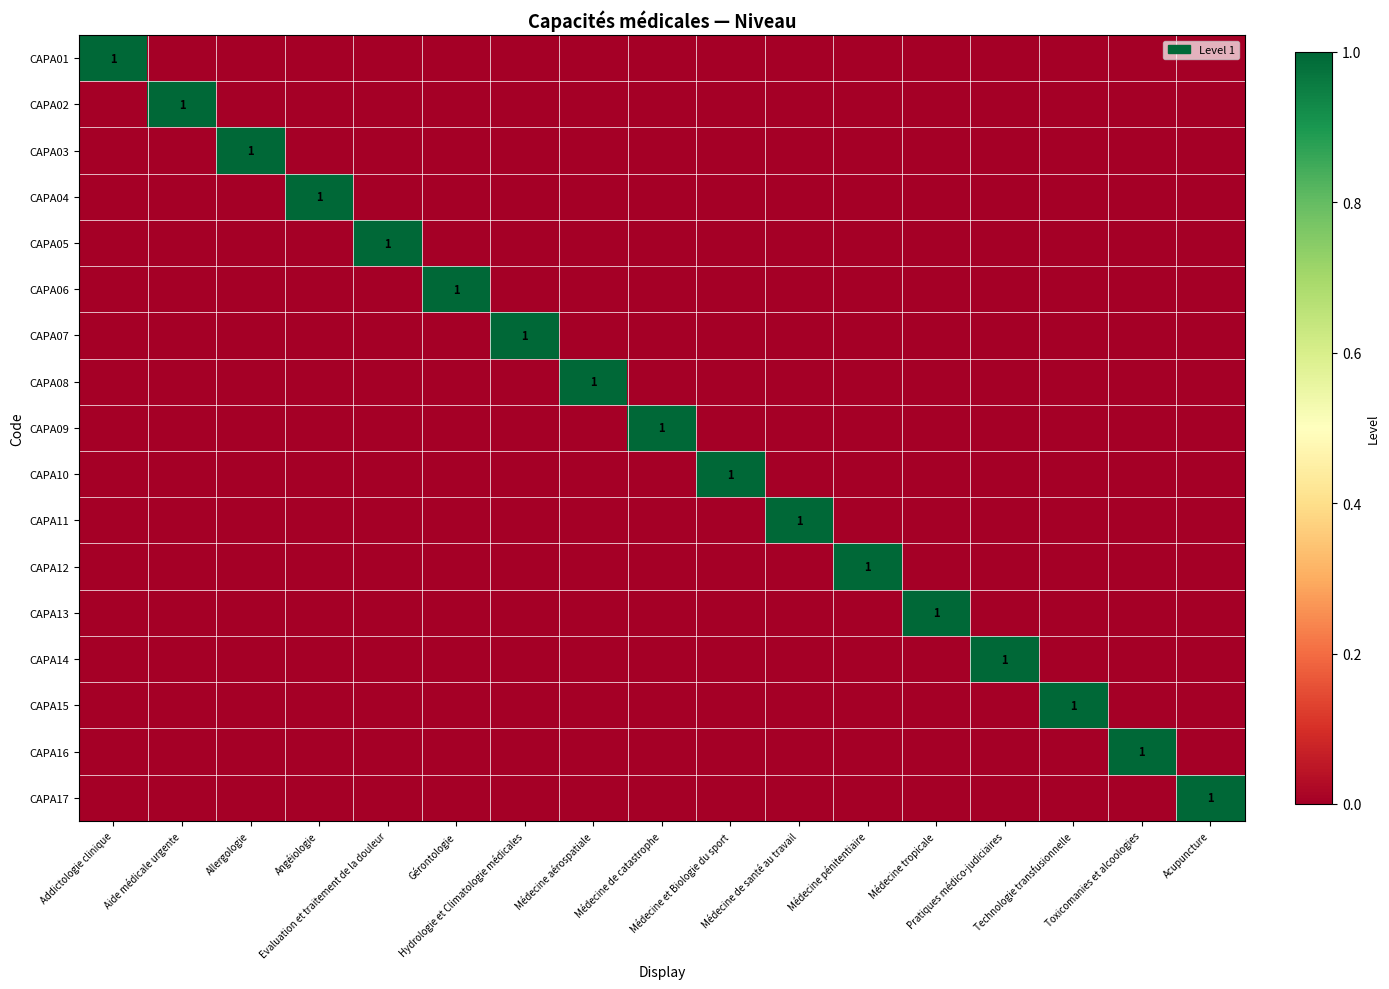

List the labels in order of CAPA09 value, smallest first.

Addictologie clinique, Aide médicale urgente, Allergologie, Angéiologie, Evaluation et traitement de la douleur, Gérontologie, Hydrologie et Climatologie médicales, Médecine aérospatiale, Médecine et Biologie du sport, Médecine de santé au travail, Médecine pénitentiaire, Médecine tropicale, Pratiques médico-judiciaires, Technologie transfusionnelle, Toxicomanies et alcoologies, Acupuncture, Médecine de catastrophe